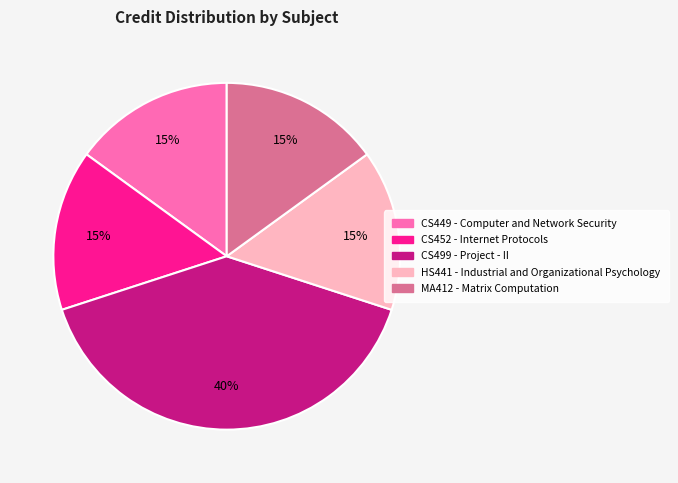

To the nearest percent, what percentage of the pie is CS499 - Project - II?

40%